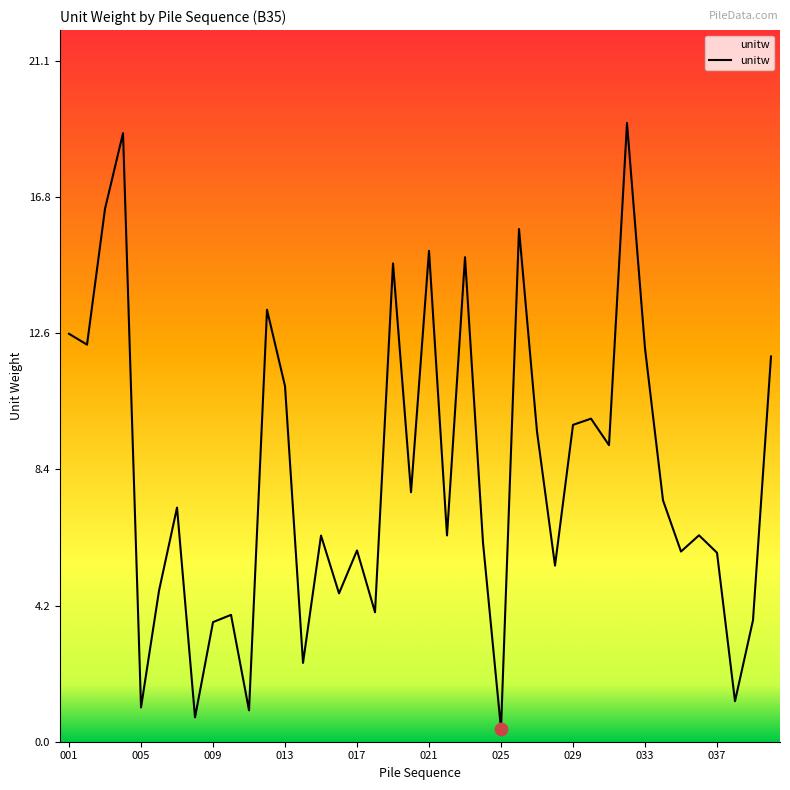

What is the difference between the maximum and minimum values?

18.8